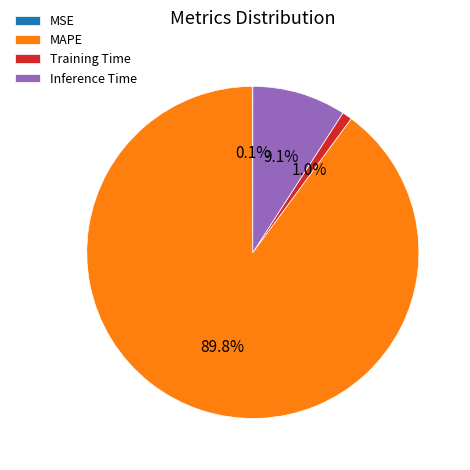

What portion of the pie excludes Inference Time?

90.9%